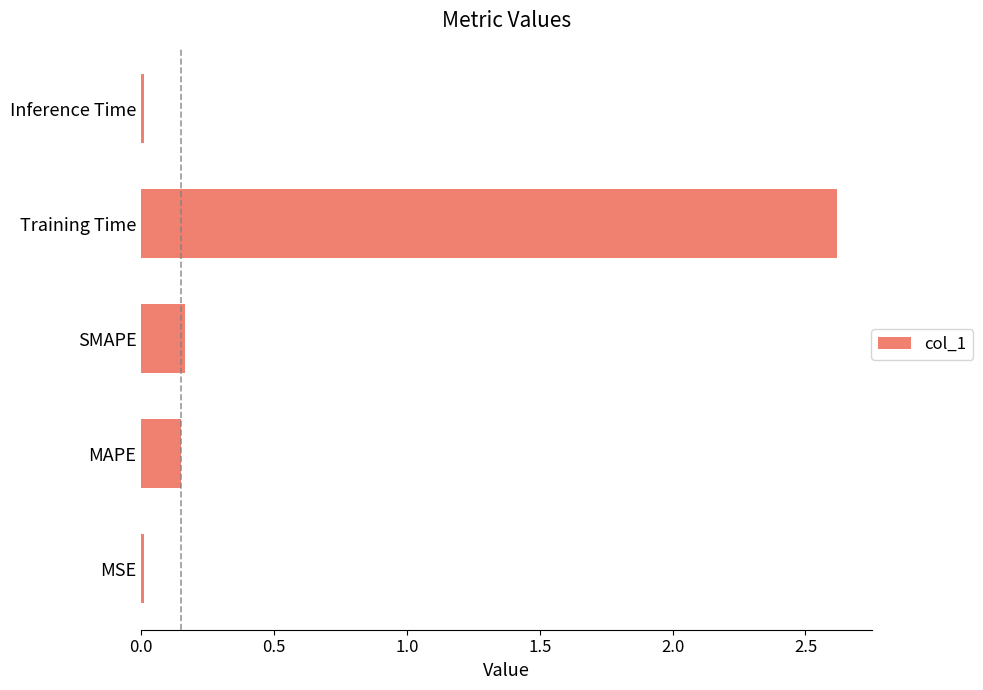

The chart shows a value of 0.9 at Training Time. True or false?

False